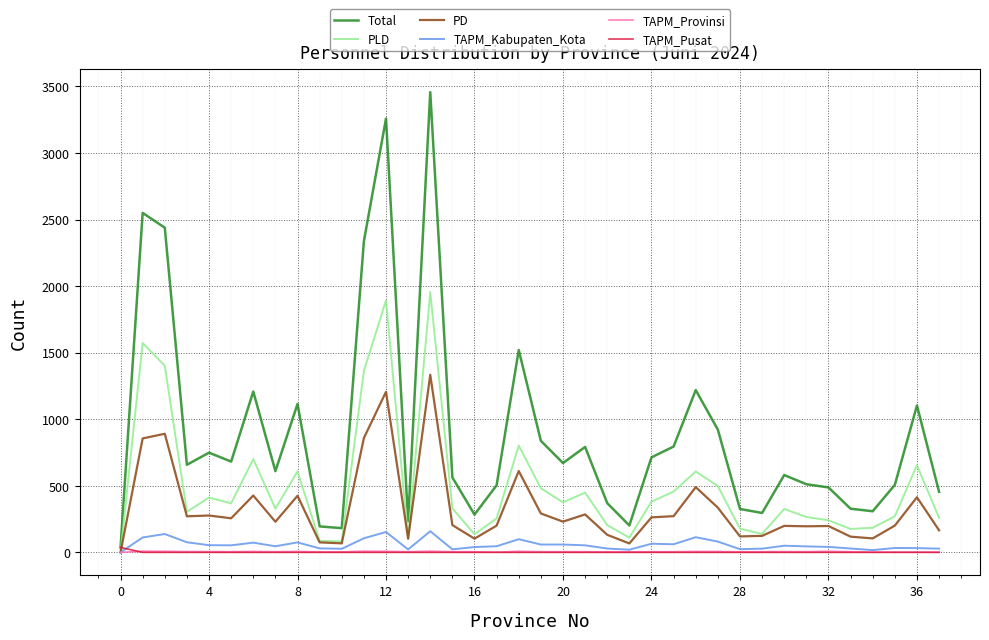

Which series has the widest spread of values?

Total